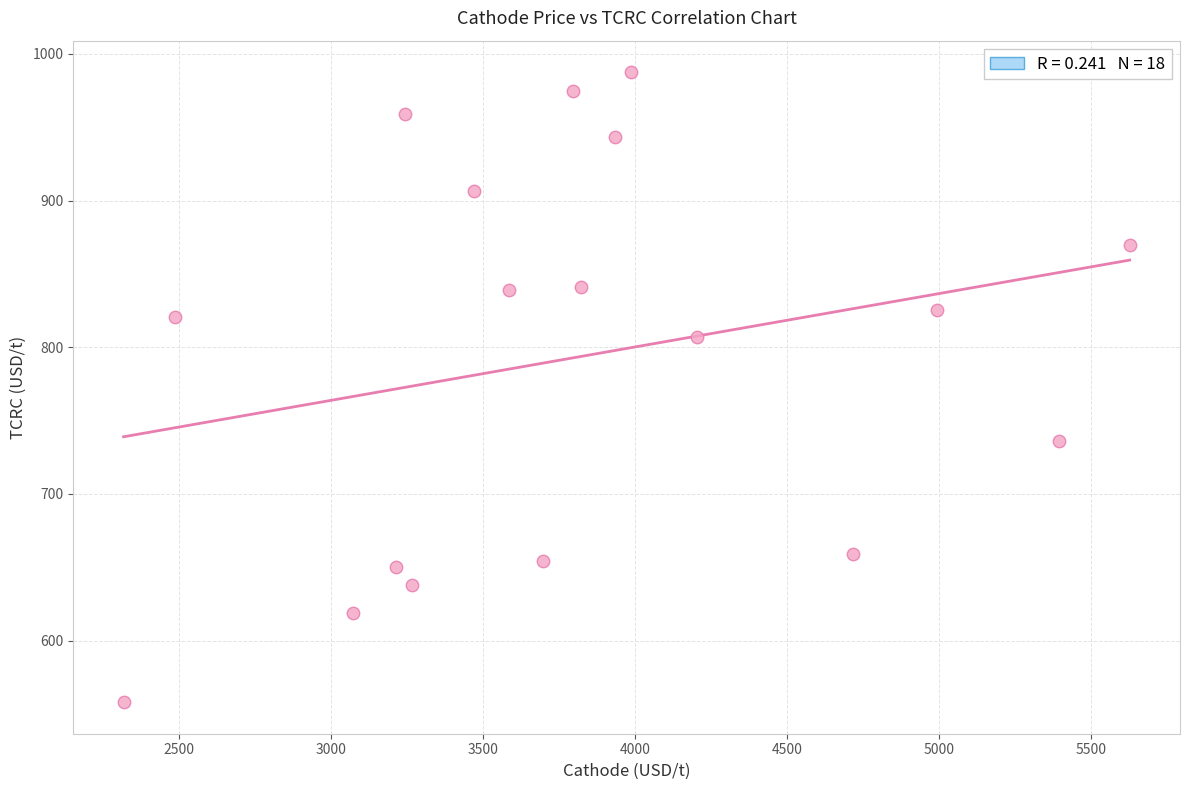

What is the range of Y values (max minus min)?

429.5